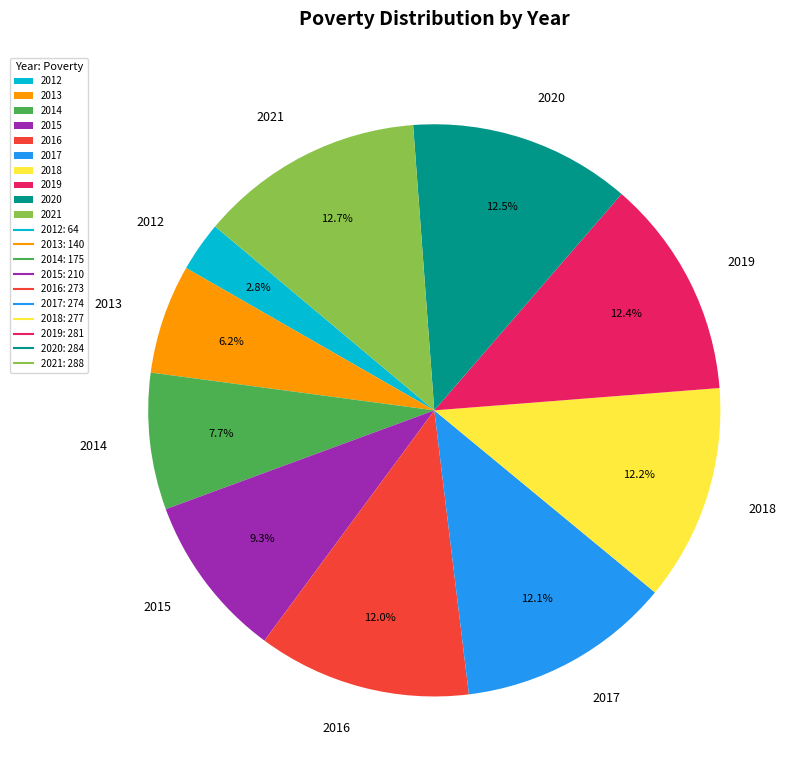

Combined, do 2018 and 2015 account for over 50%?

No